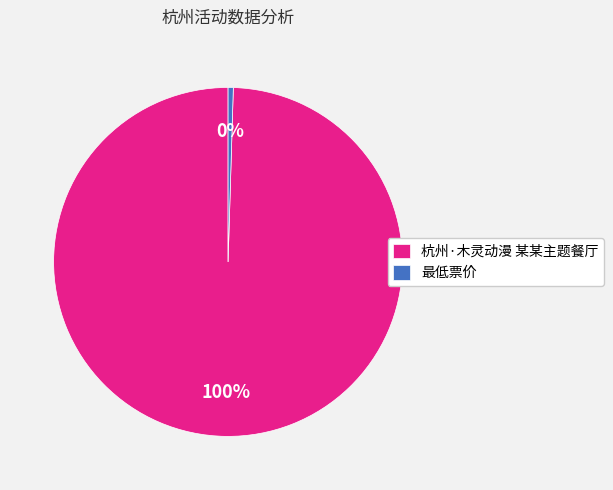

The 杭州·木灵动漫 某某主题餐厅 slice represents 100% of the pie. True or false?

True